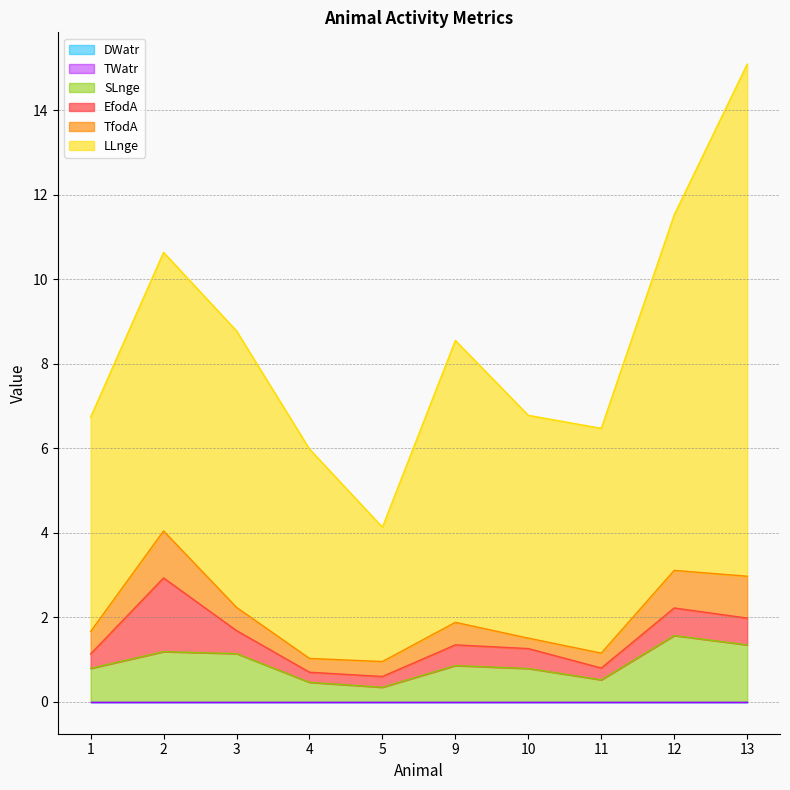

What is the difference between the highest and lowest values at 10?

5.3